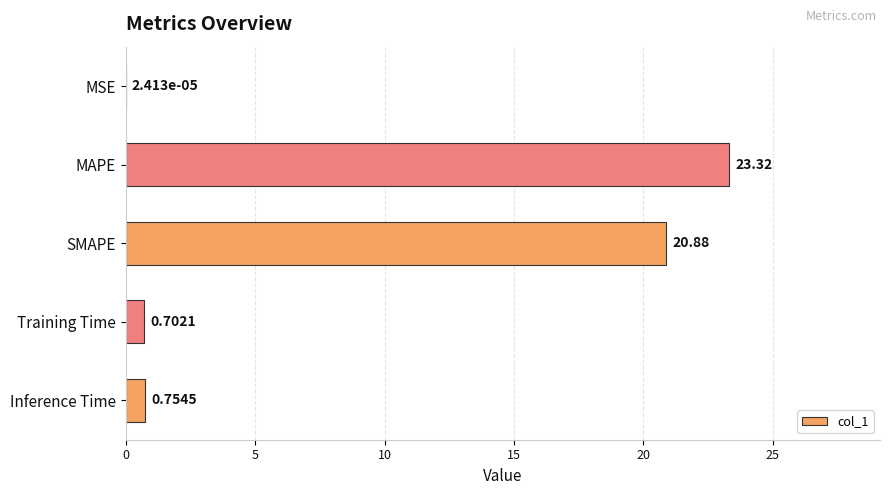

At which category does the chart reach its peak across all series?

MAPE